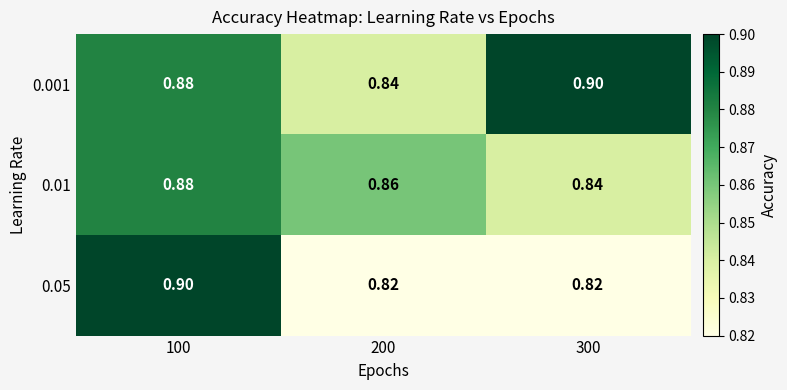

Rank the series by their average value, from highest to lowest.

0.001, 0.01, 0.05